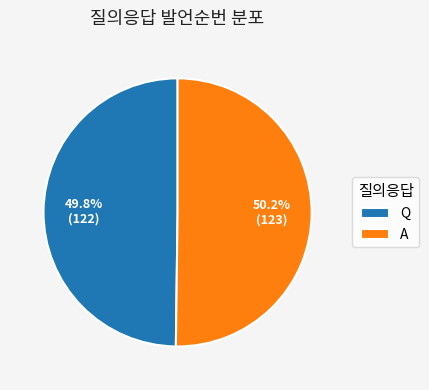

Combined, do Q and A account for over 50%?

Yes